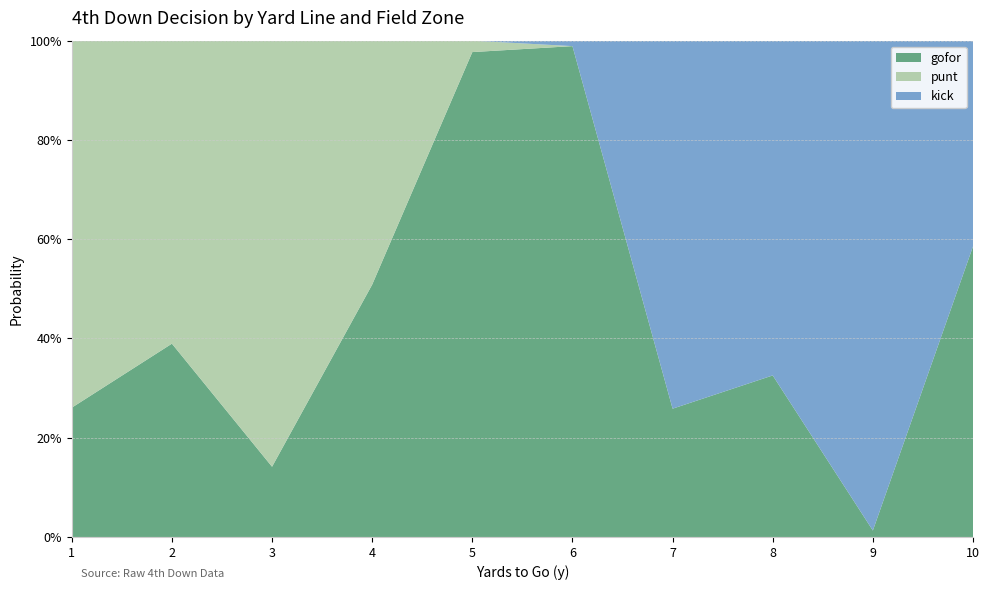

Reading right to left, extract all data points from this chart.

gofor: 10=0.6	9=0.0	8=0.3	7=0.3	6=1.0	5=1.0	4=0.5	3=0.1	2=0.4	1=0.3
punt: 10=0.0	9=0.0	8=0.0	7=0.0	6=0.0	5=0.0	4=0.5	3=0.9	2=0.6	1=0.7
kick: 10=0.4	9=1.0	8=0.7	7=0.7	6=0.0	5=0.0	4=0.0	3=0.0	2=0.0	1=0.0